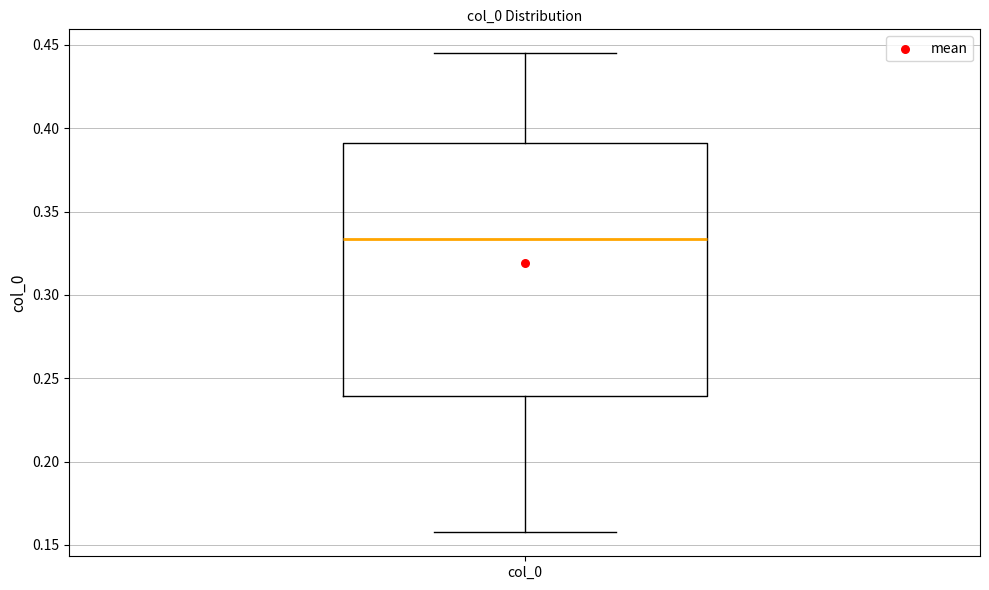

Transcribe this box plot: give where the median line is, the range the box spans, and where the two whiskers end, as read against the y-axis. The values are not printed on the chart, so give them approximately, as read against the axis.

median 0.335, box 0.240 to 0.390, whiskers 0.160 to 0.445